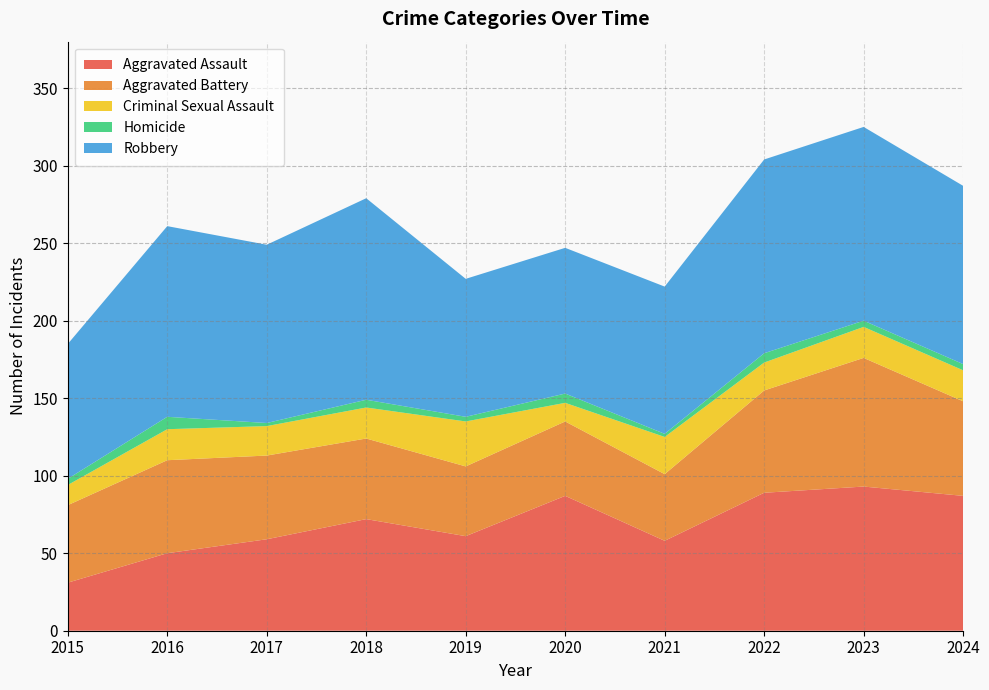

Reading left to right, what are all the values shown in this chart?

Aggravated Assault: 31	50	59	72	61	87	58	89	93	87
Aggravated Battery: 50	60	54	52	45	48	43	66	83	61
Criminal Sexual Assault: 13	20	19	20	29	12	24	18	20	20
Homicide: 4	8	2	5	3	6	2	6	4	4
Robbery: 87	123	115	130	89	94	95	125	125	115